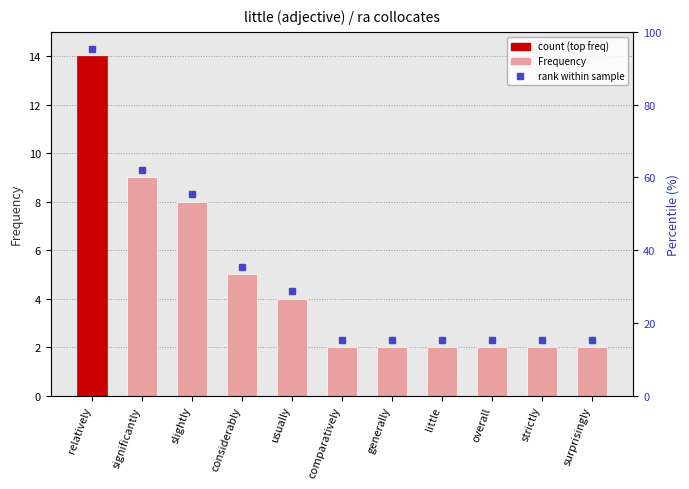

What is the difference between the values at significantly and surprisingly?

7